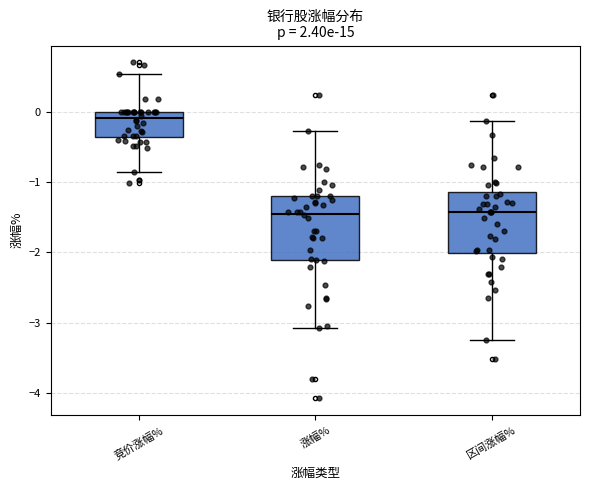

Reading left to right, read every box against the y-axis: the position of its median line, the range the box covers, and the ends of its whiskers. The values are not printed on the chart, so give them approximately, as read against the axis.

竞价涨幅%: median -0.1, box -0.4 to 0.0, whiskers -0.9 to 0.5
涨幅%: median -1.4, box -2.1 to -1.2, whiskers -3.1 to -0.3
区间涨幅%: median -1.4, box -2.0 to -1.1, whiskers -3.2 to -0.1